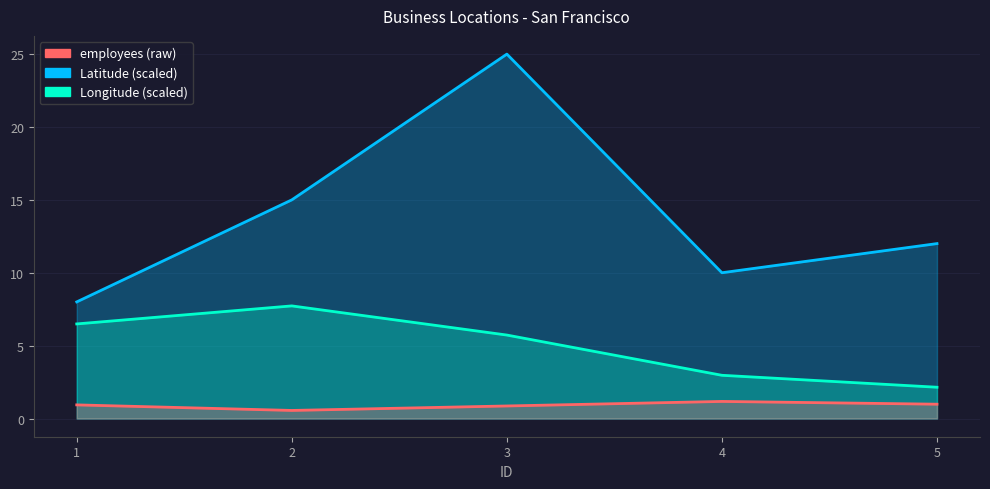

What is the value of the Latitude point at the 5th from the left?

2.1